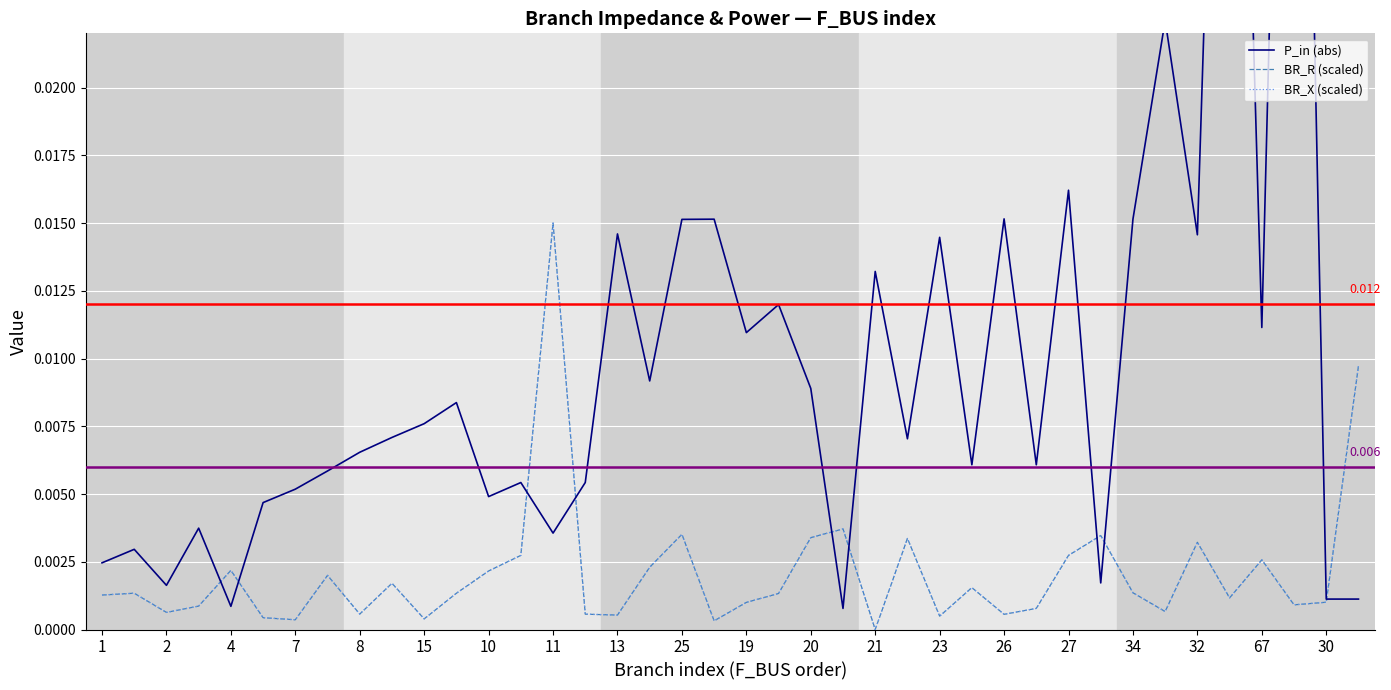

In P_in (abs), how many points are higher than both neighbors (excluding endpoints)?

14